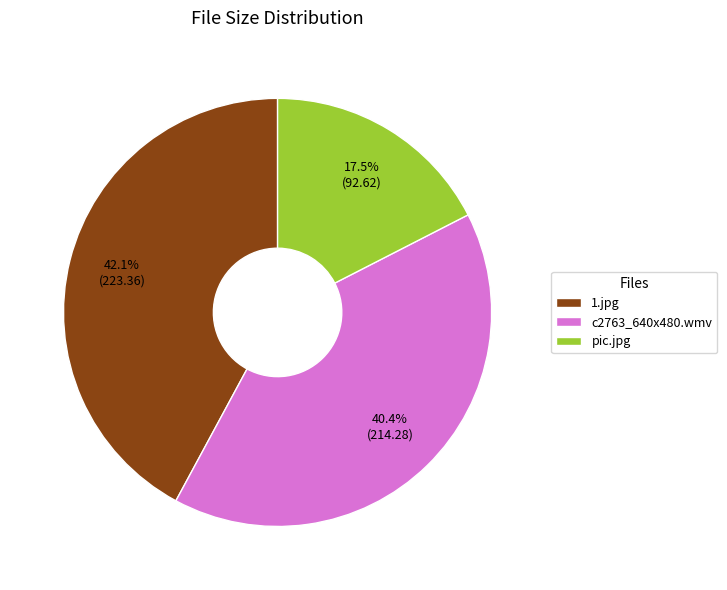

Rank the categories by value from highest to lowest.

1.jpg, c2763_640x480.wmv, pic.jpg